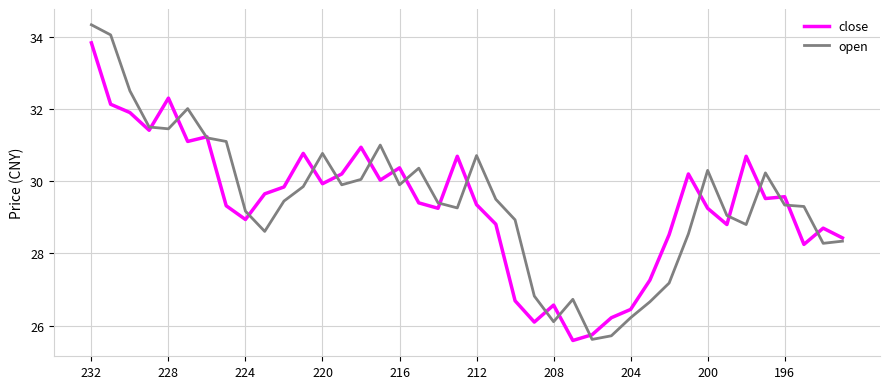

What is the difference between the maximum and minimum values in the open series?

8.7